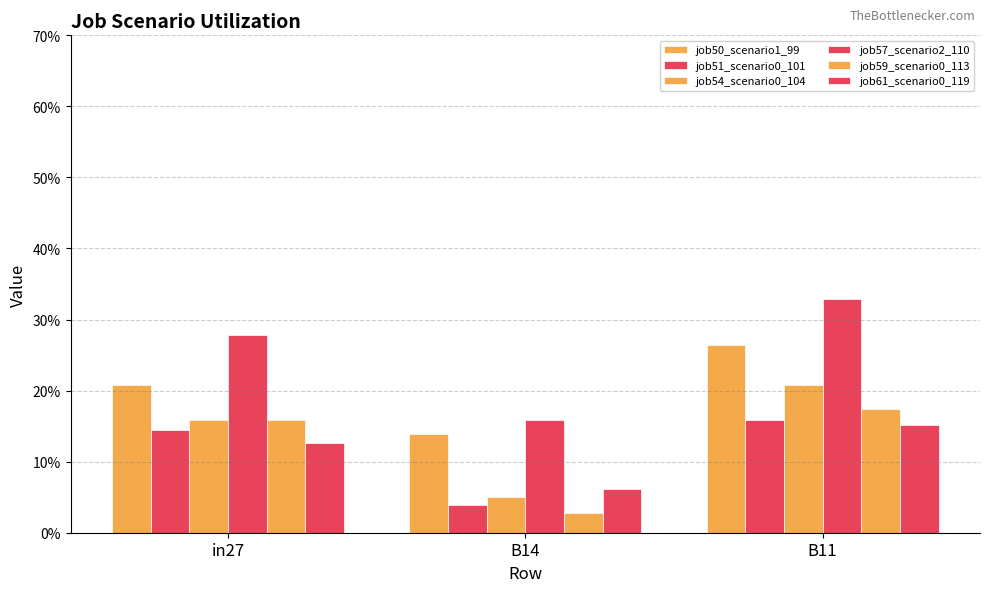

Between B11 and B14, which is larger?

B11